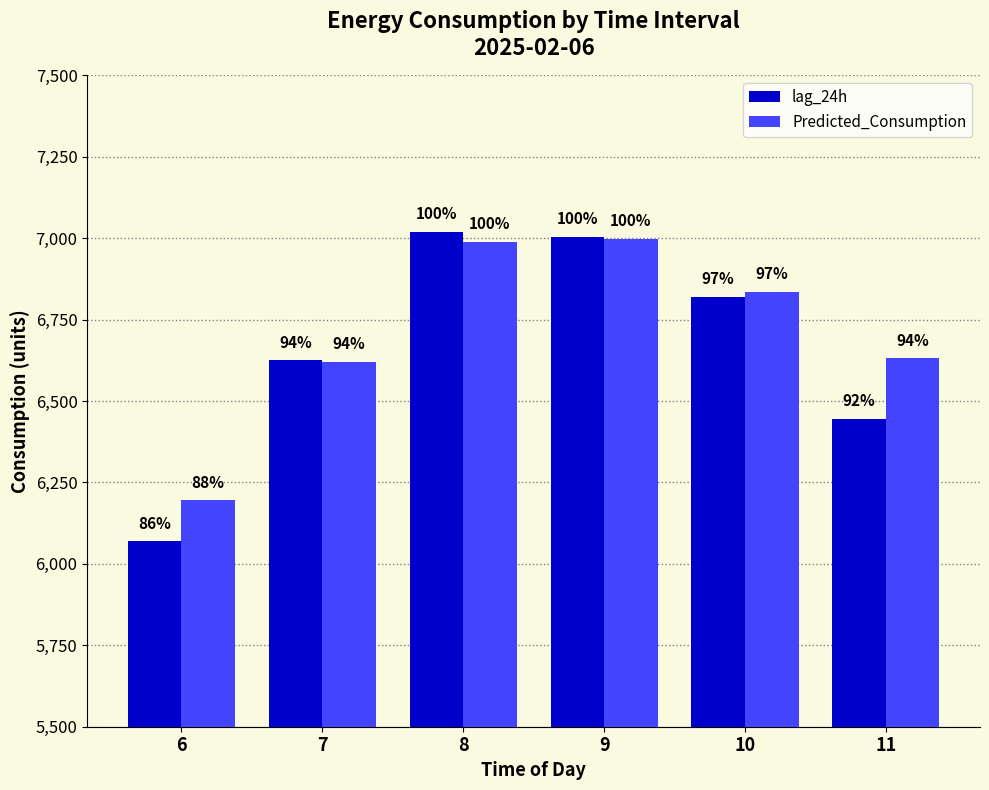

Does the chart contain stacked bars?

No